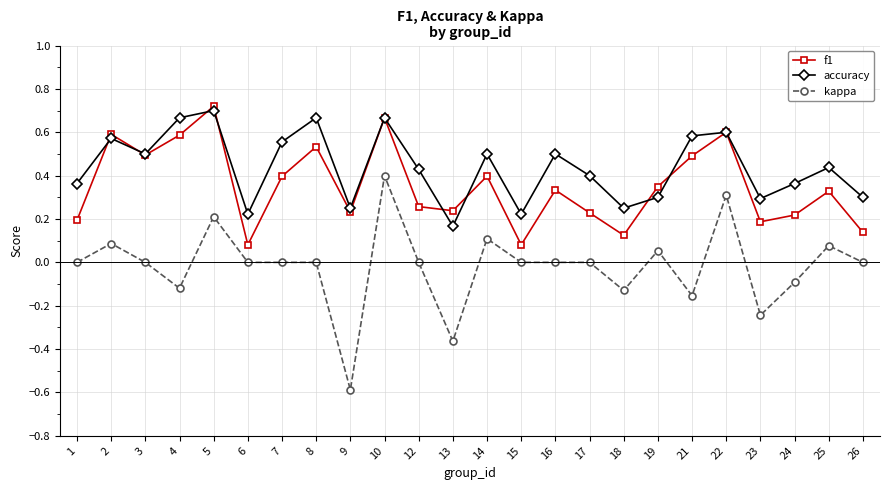

Is it true that accuracy equals 1.2 at 8?

False